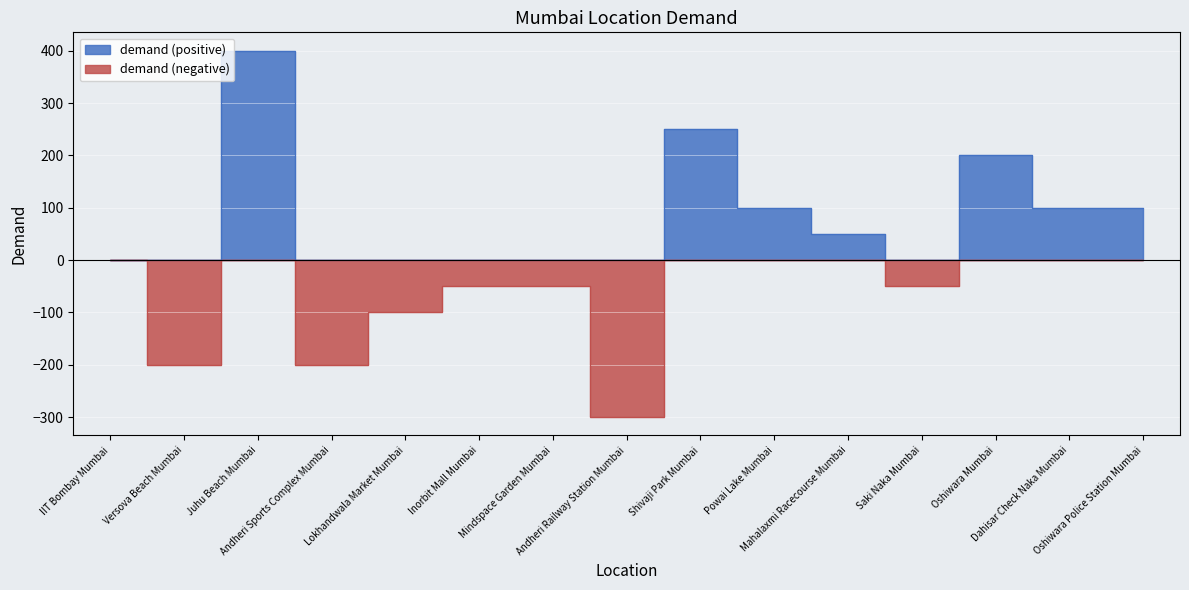

Is it true that col_0 equals 14 at Powai Lake Mumbai?

False